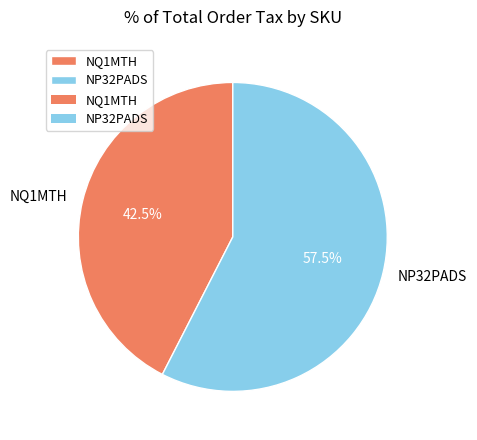

Which slice is the smallest?

NQ1MTH